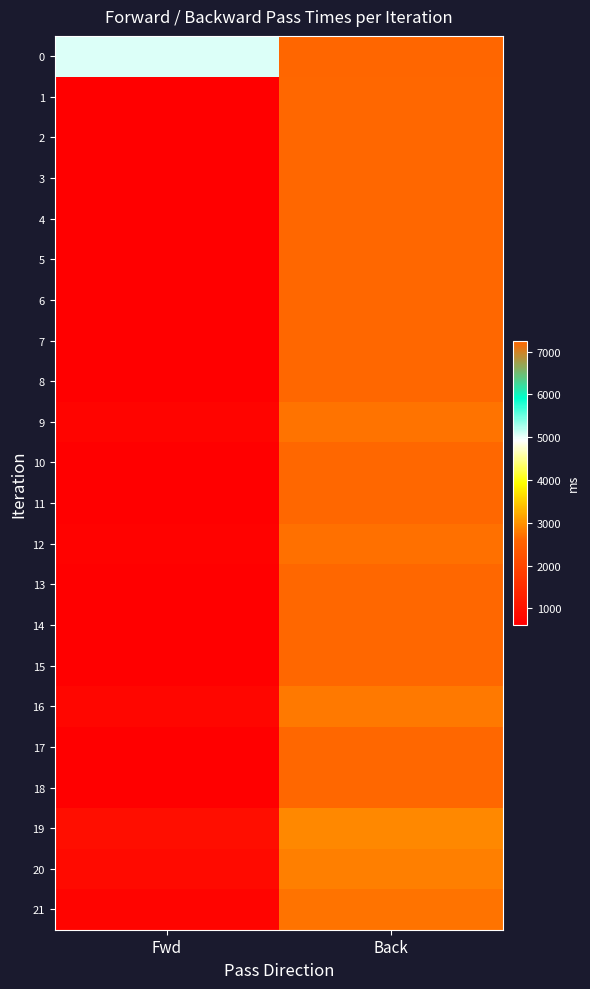

What is the spread (max minus min) of values at Fwd?

4435.3